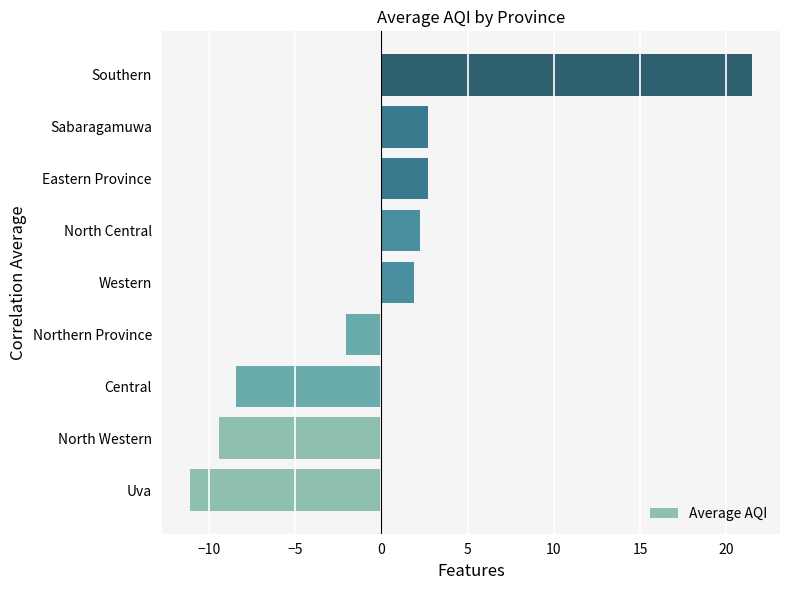

Which has a higher value, Central or Western?

Western